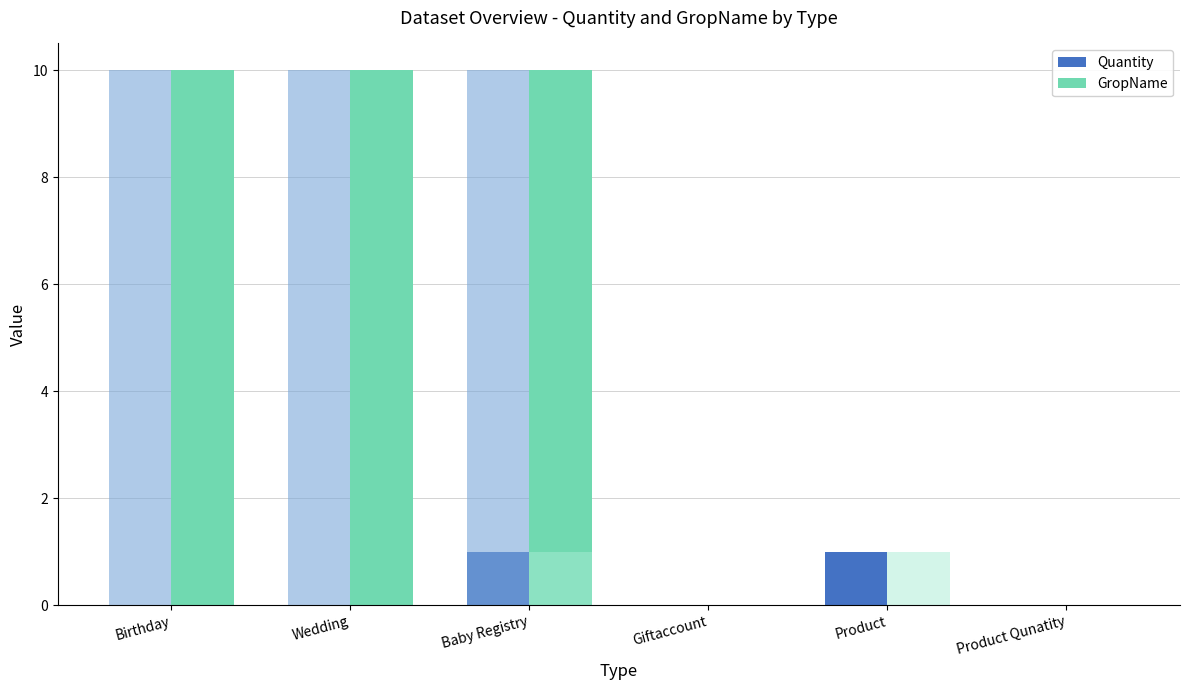

At how many categories does at least one series exceed 0?

4